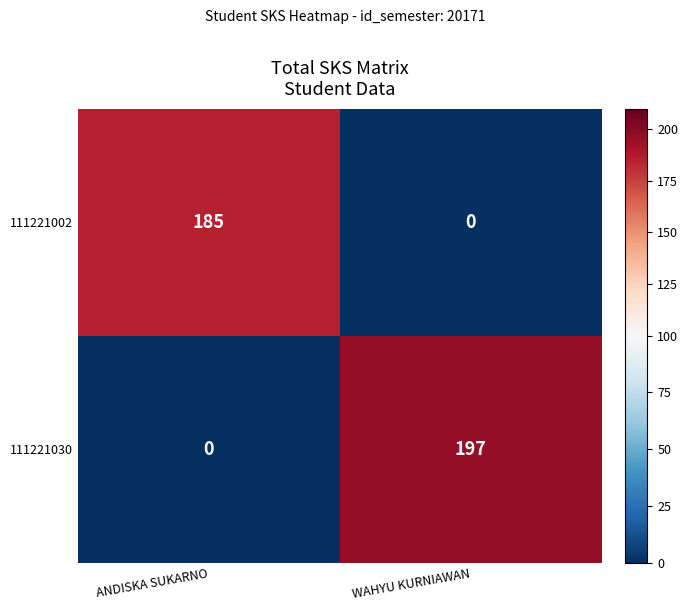

Read the 111221030 value at WAHYU KURNIAWAN, to the nearest 50.

200